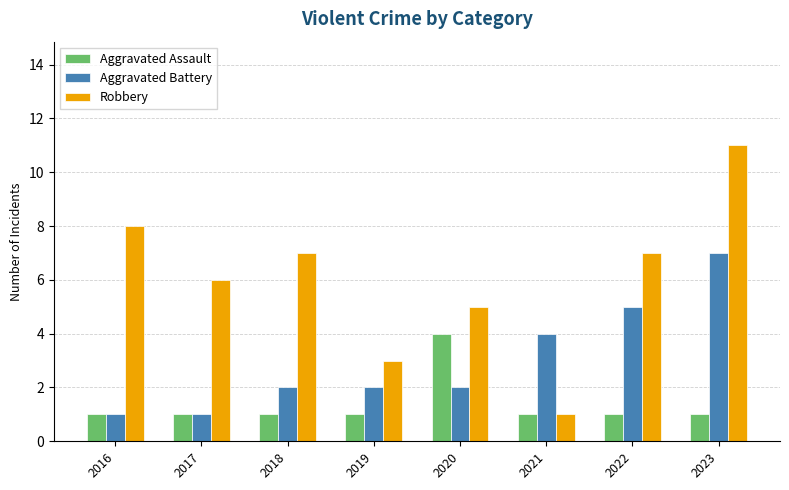

Which series has the largest range (max minus min)?

Robbery